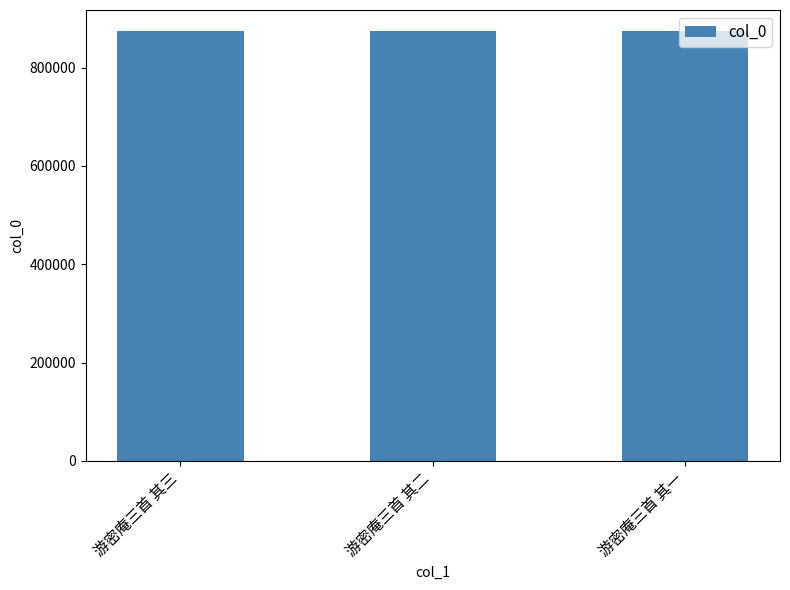

Count the values in the range 873356 to 873358.

3